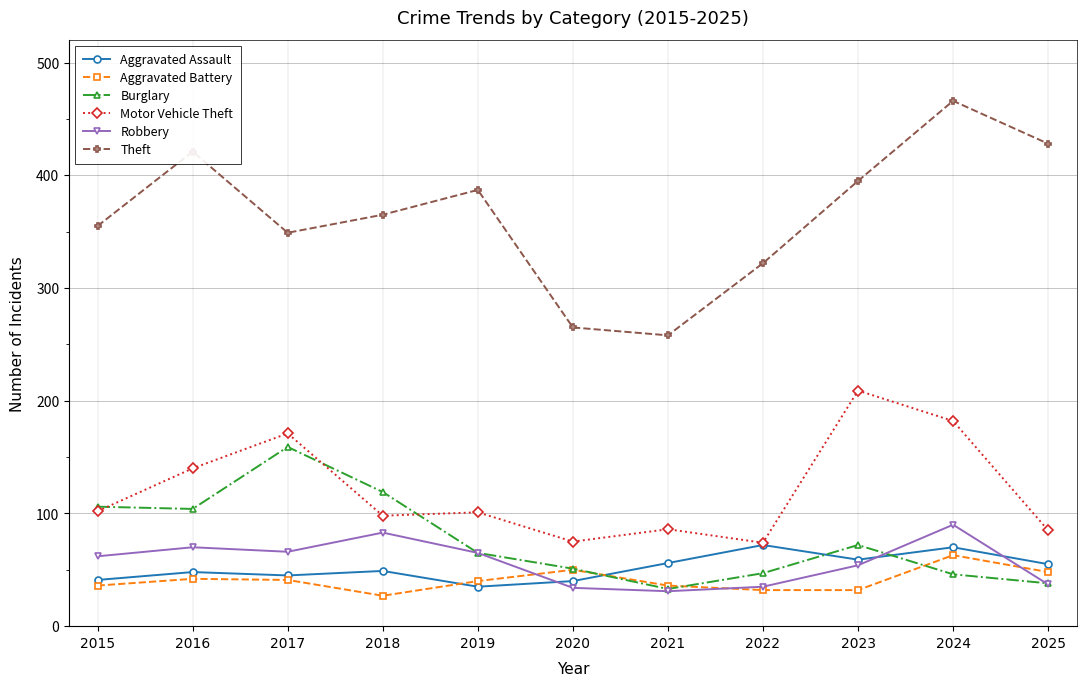

How many distinct data groups are displayed?

6